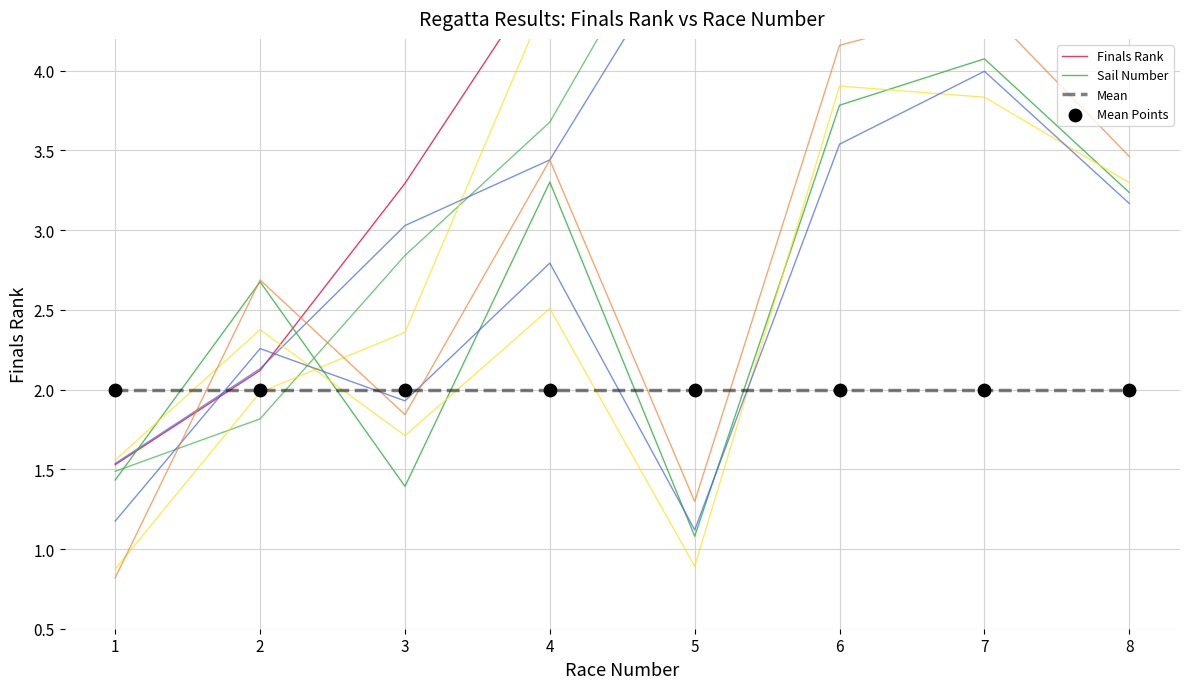

Which series has the widest spread of Y values?

Finals Rank